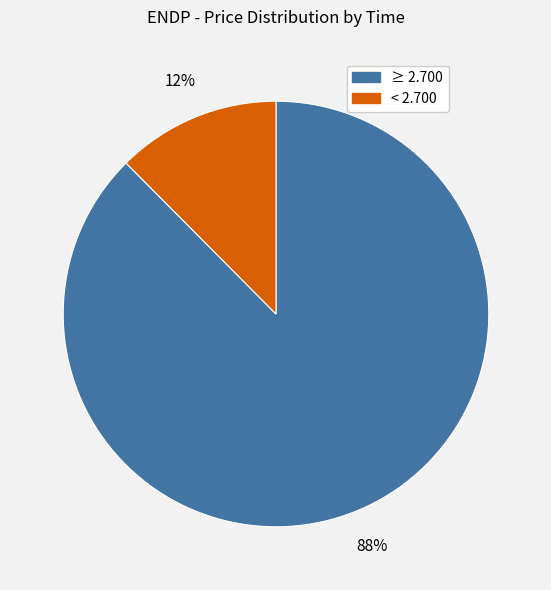

Is there a majority slice in this chart?

Yes